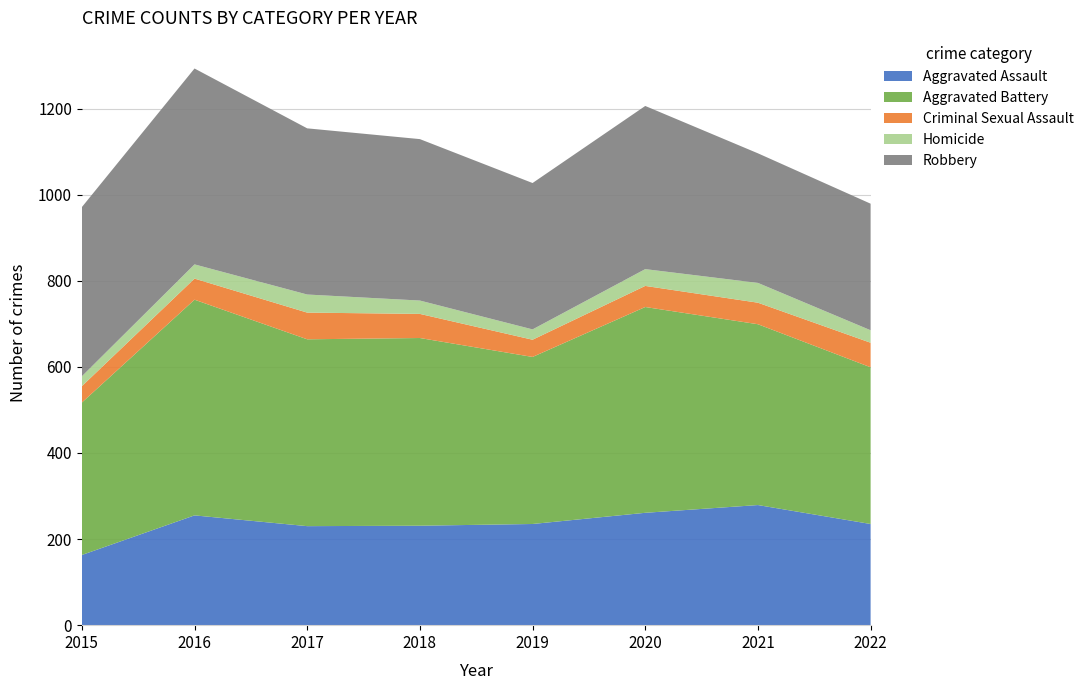

Reading left to right, what are all the values shown in this chart?

Aggravated Assault: 163	255	230	231	235	261	279	235
Aggravated Battery: 354	501	434	436	388	478	420	364
Criminal Sexual Assault: 38	49	62	56	40	49	50	57
Homicide: 23	33	42	31	24	39	46	29
Robbery: 393	455	386	375	340	379	301	294